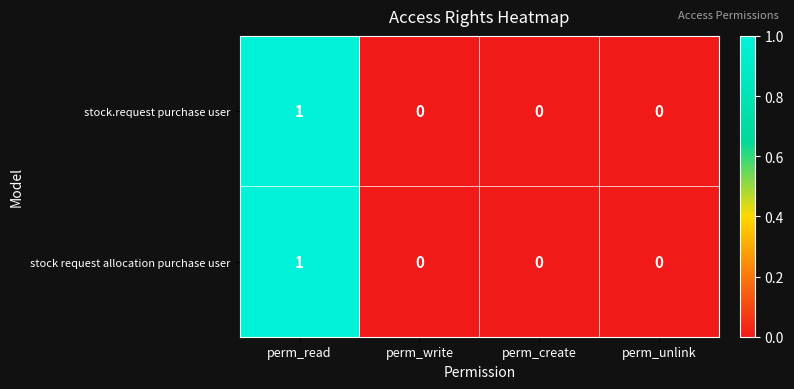

Count the number of data series in this chart.

2